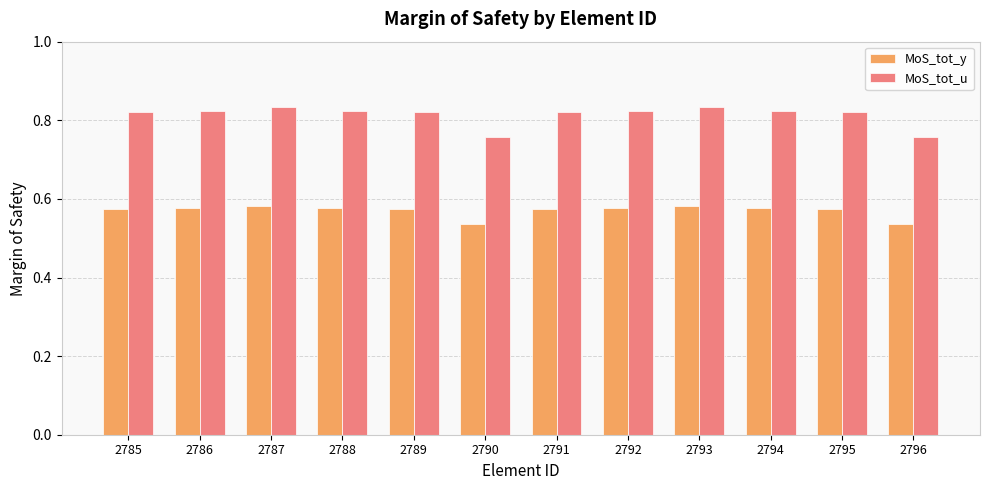

Which series has the largest total across all categories?

MoS_tot_u